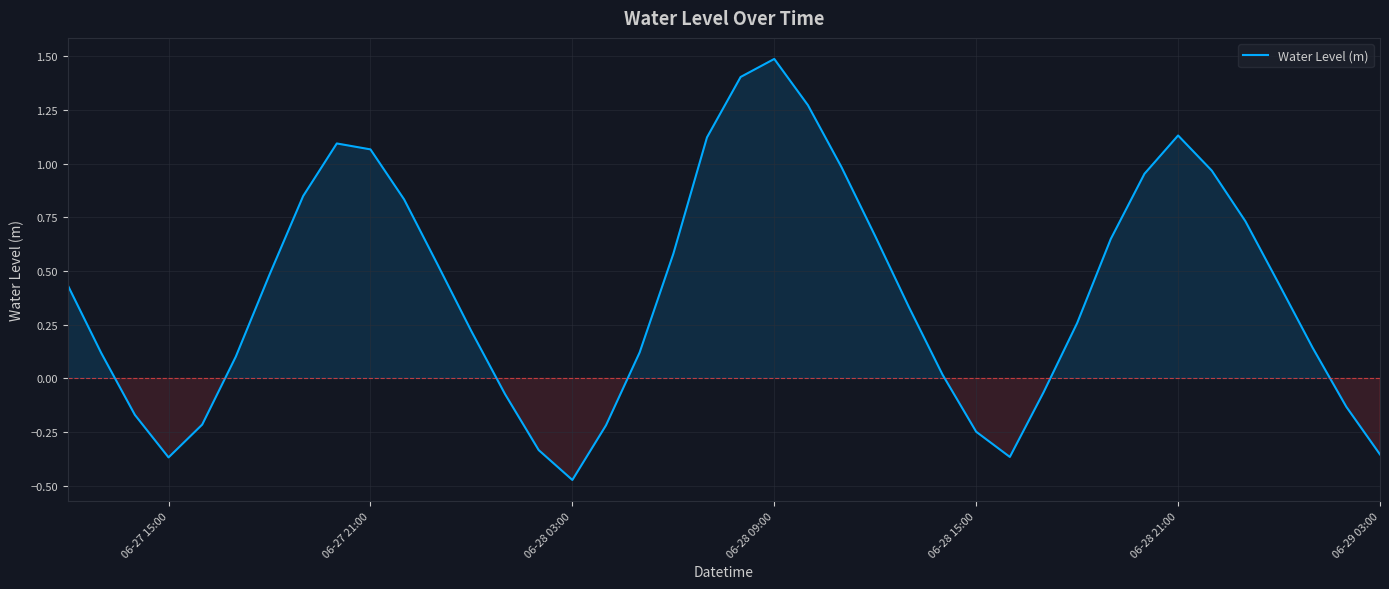

What is the maximum value shown in the chart?

1.5